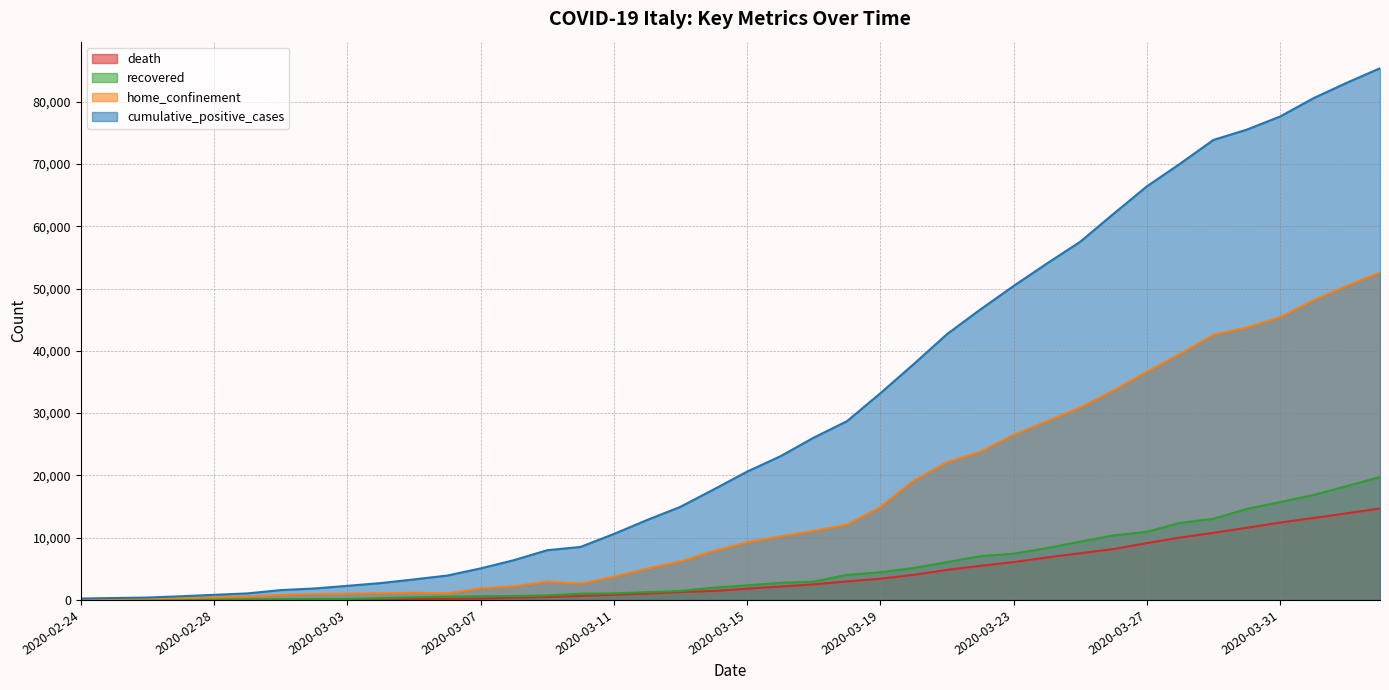

At which category is the sum across all series the highest?

2020-04-03